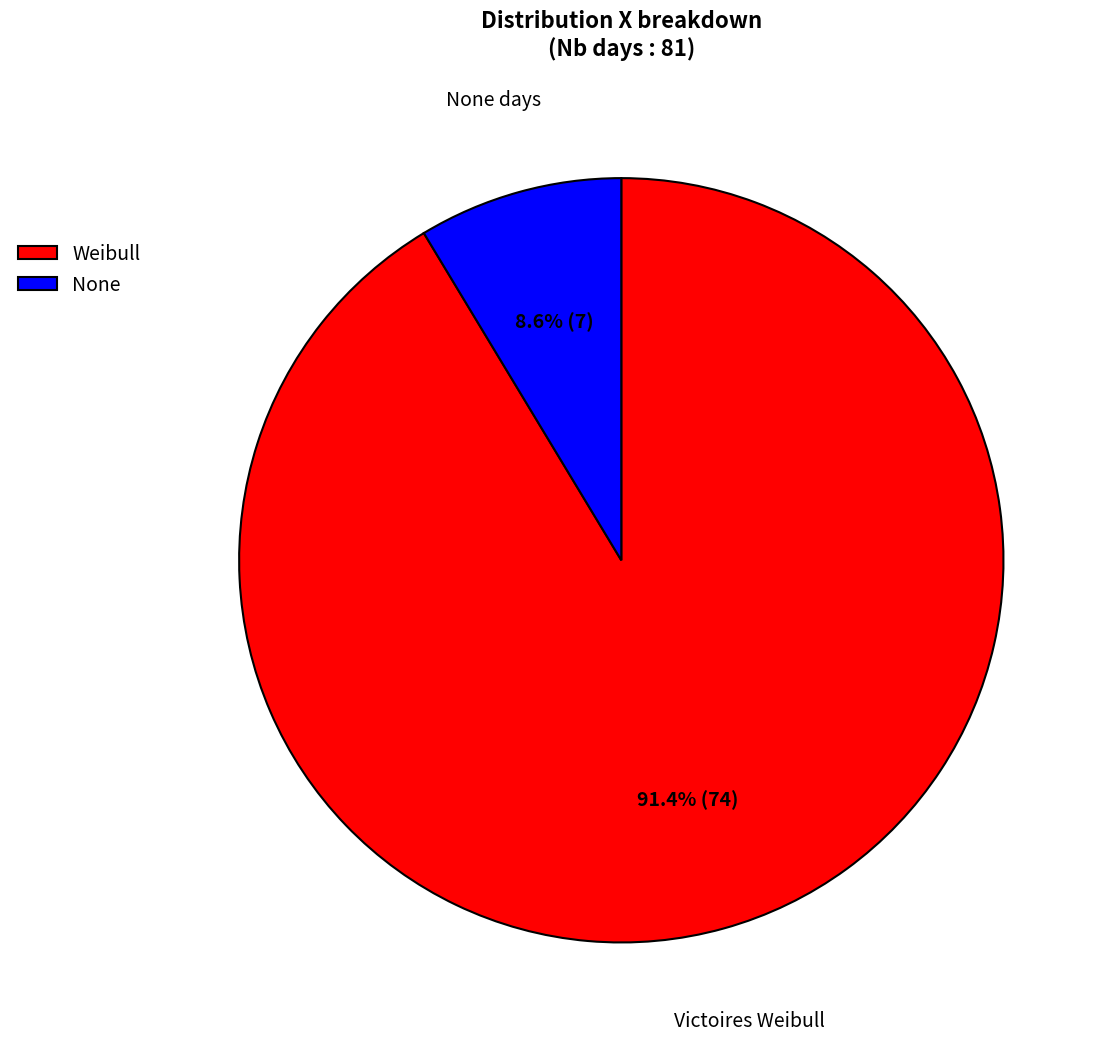

How many segments does this pie chart have?

2